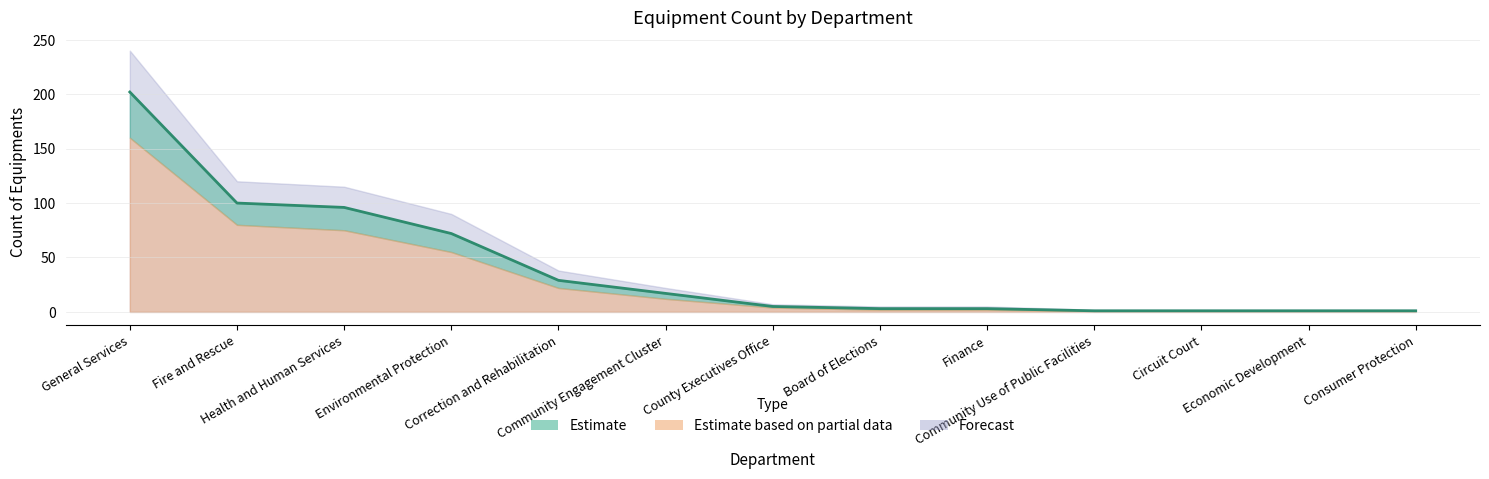

Reading left to right, what are all the values shown in this chart?

Estimate: General Services=202	Fire and Rescue=100	Health and Human Services=96	Environmental Protection=72	Correction and Rehabilitation=29	Community Engagement Cluster=17	County Executives Office=5	Board of Elections=3	Finance=3	Community Use of Public Facilities=1	Circuit Court=1	Economic Development=1	Consumer Protection=1
Estimate based on partial data: General Services=160	Fire and Rescue=80	Health and Human Services=75	Environmental Protection=55	Correction and Rehabilitation=22	Community Engagement Cluster=12	County Executives Office=4	Board of Elections=2	Finance=2	Community Use of Public Facilities=1	Circuit Court=1	Economic Development=1	Consumer Protection=1
Forecast: General Services=240	Fire and Rescue=120	Health and Human Services=115	Environmental Protection=90	Correction and Rehabilitation=38	Community Engagement Cluster=22	County Executives Office=7	Board of Elections=5	Finance=5	Community Use of Public Facilities=2	Circuit Court=2	Economic Development=2	Consumer Protection=2